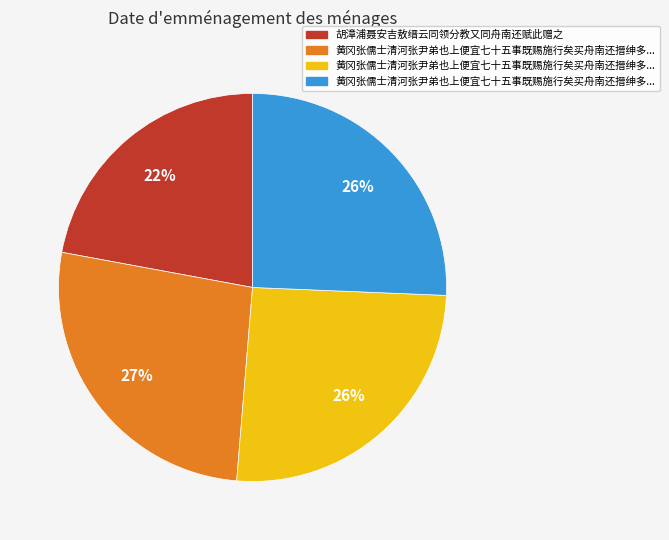

To the nearest percent, what is the difference between the largest and smallest slice percentages?

5%